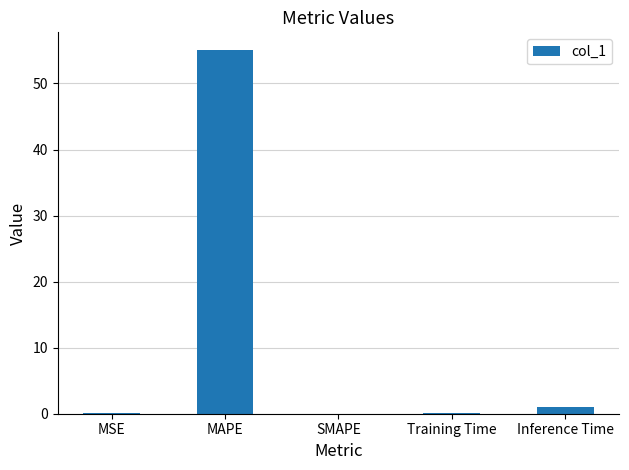

Where is the data nearest to the value 27?

Inference Time